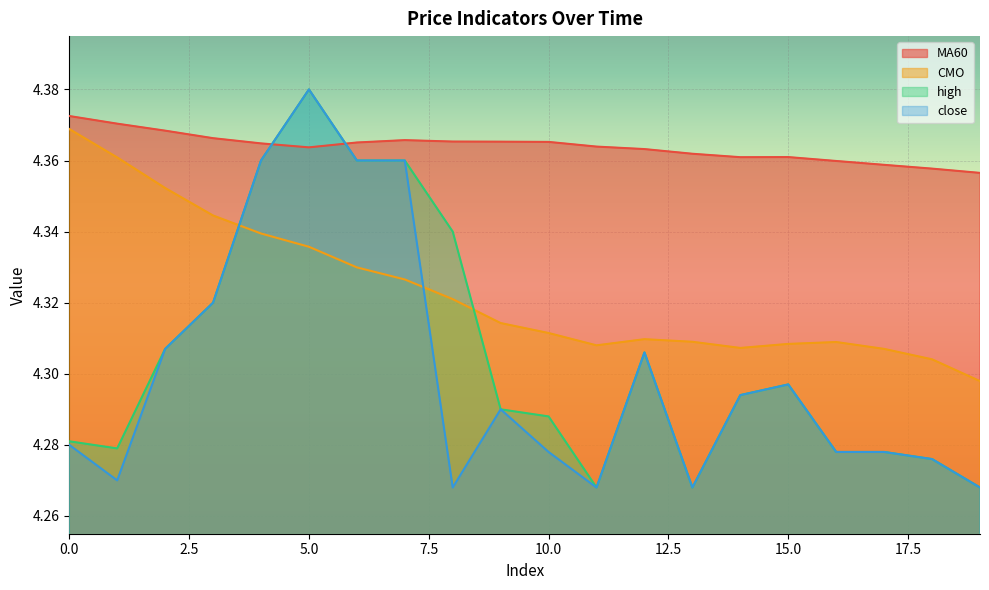

Between 5 and 15, which series saw the biggest shift?

high